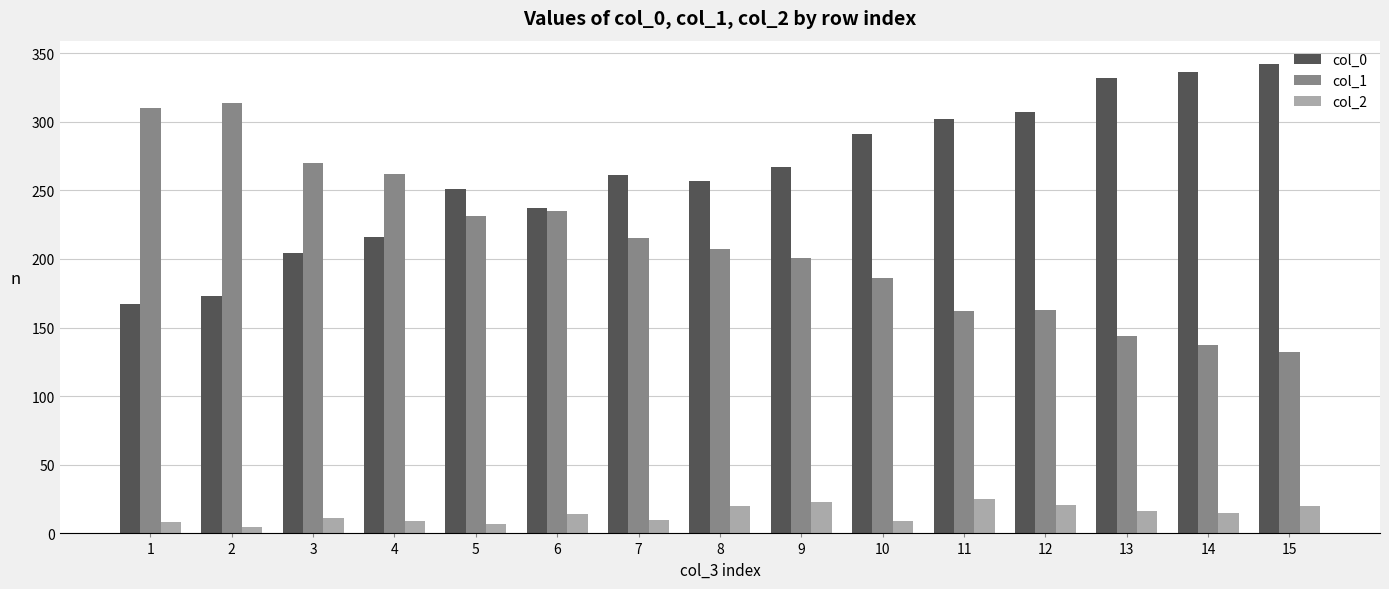

What is the difference between the col_1 values at 10 and 15?

54